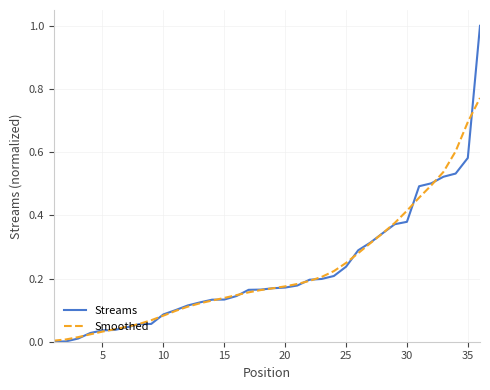

Rank the series by their maximum value, from lowest to highest.

Smoothed, Streams